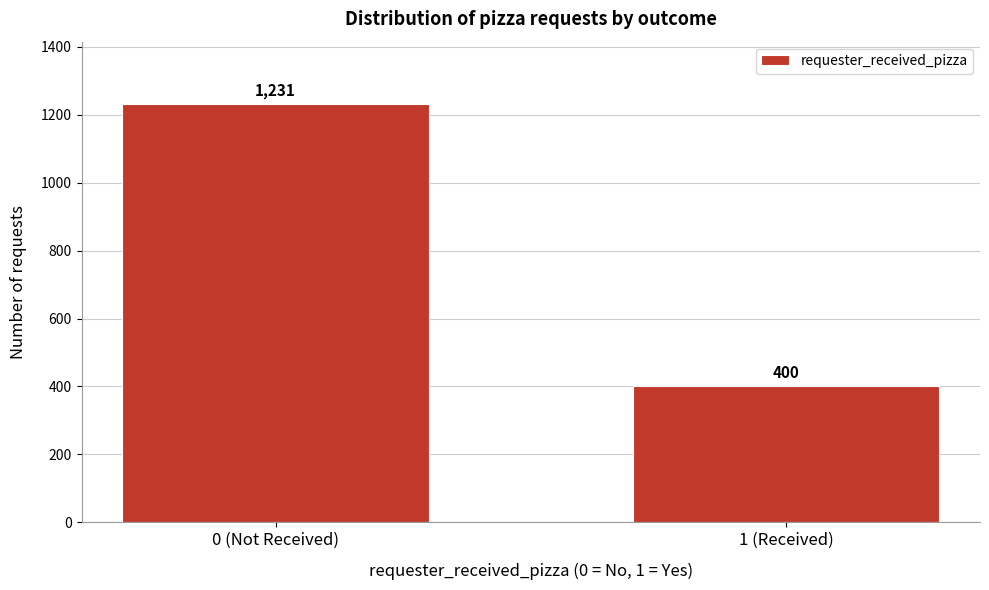

Reading left to right, extract all data points from this chart.

0 (Not Received)=1231	1 (Received)=400